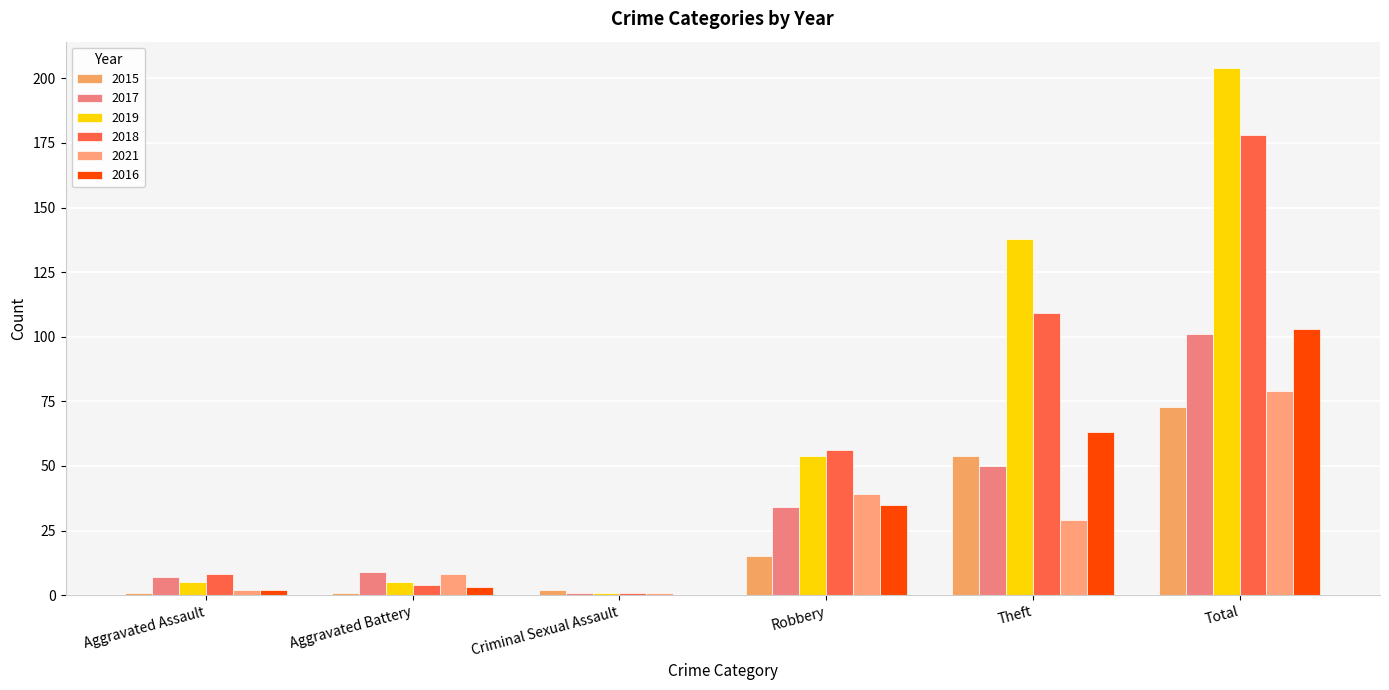

The 2021 series shows 2 at Aggravated Assault. True or false?

True